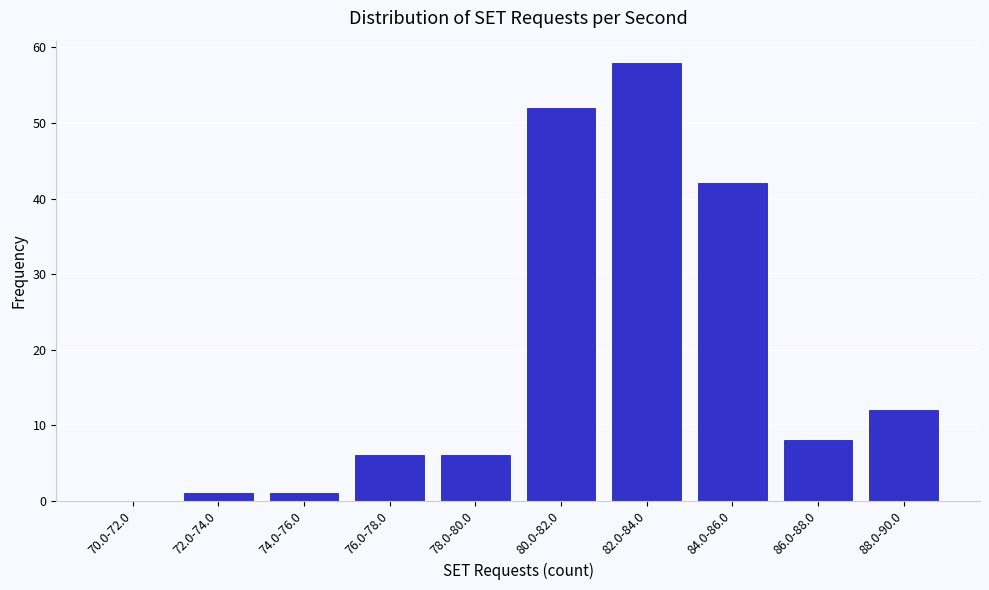

Reading left to right, what are all the values shown in this chart?

70.0-72.0=0	72.0-74.0=1	74.0-76.0=1	76.0-78.0=6	78.0-80.0=6	80.0-82.0=52	82.0-84.0=58	84.0-86.0=42	86.0-88.0=8	88.0-90.0=12